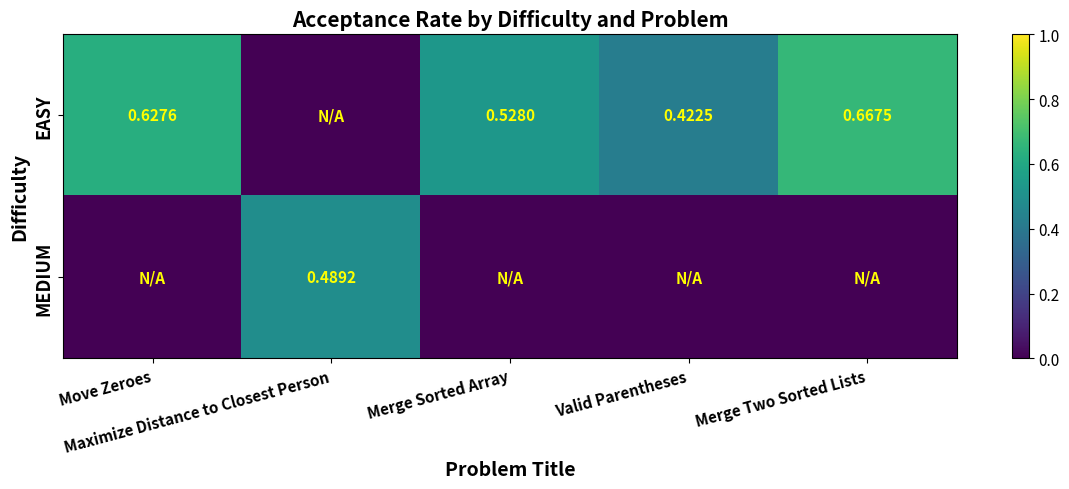

Is it true that MEDIUM equals 0.0 at Merge Sorted Array?

True